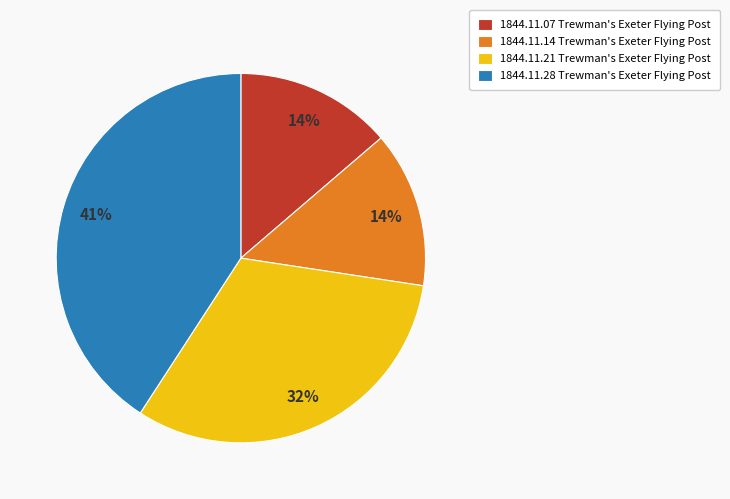

Is the sum of 1844.11.14 Trewman's Exeter Flying Post and 1844.11.07 Trewman's Exeter Flying Post greater than half?

No